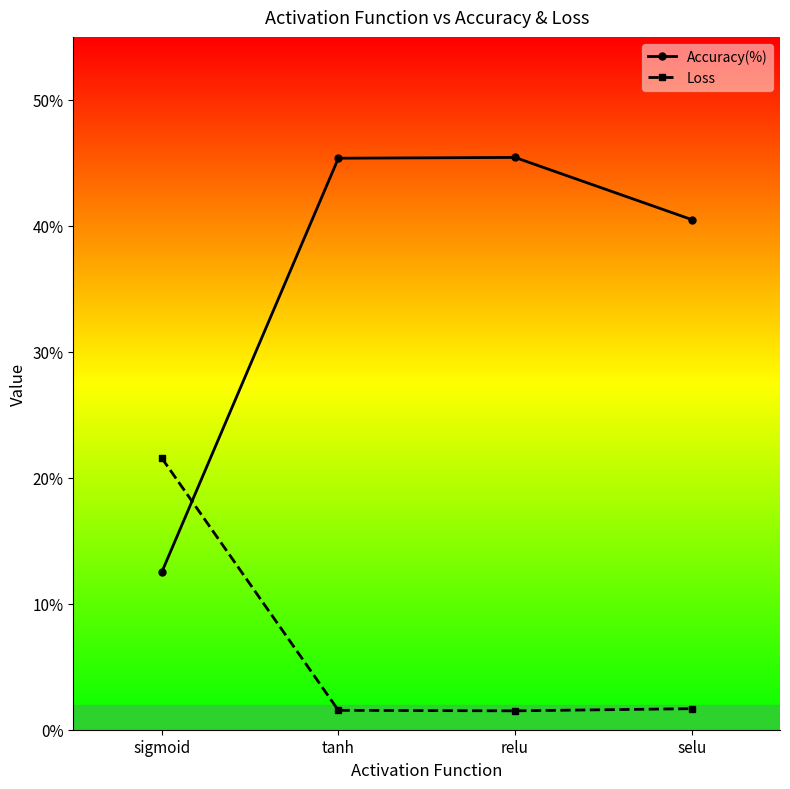

Does the chart have visible grid lines?

No